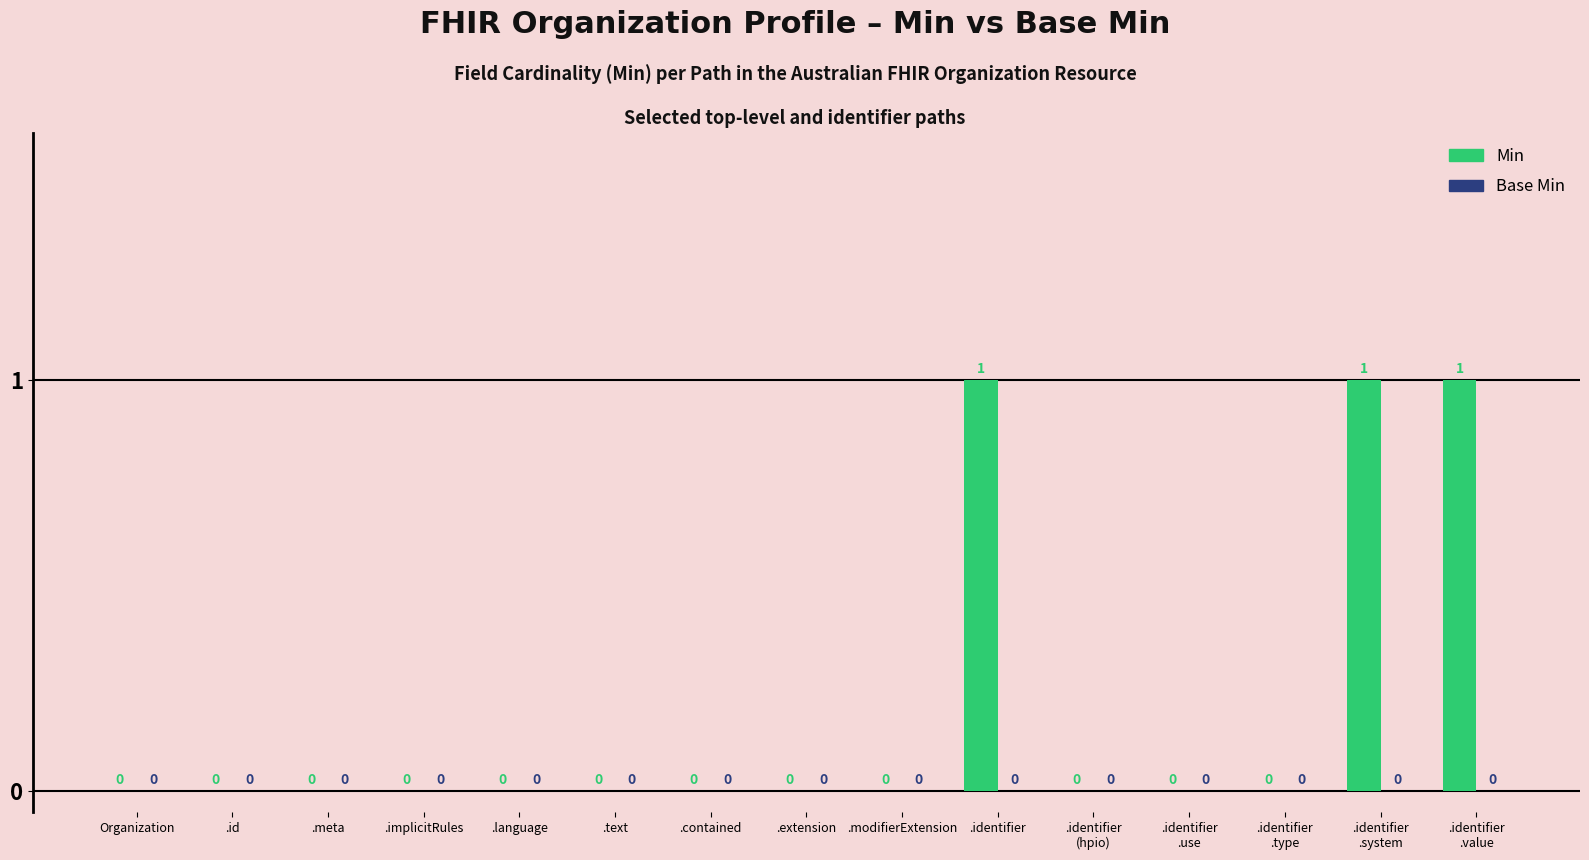

How many values are between 0 and 1?

15